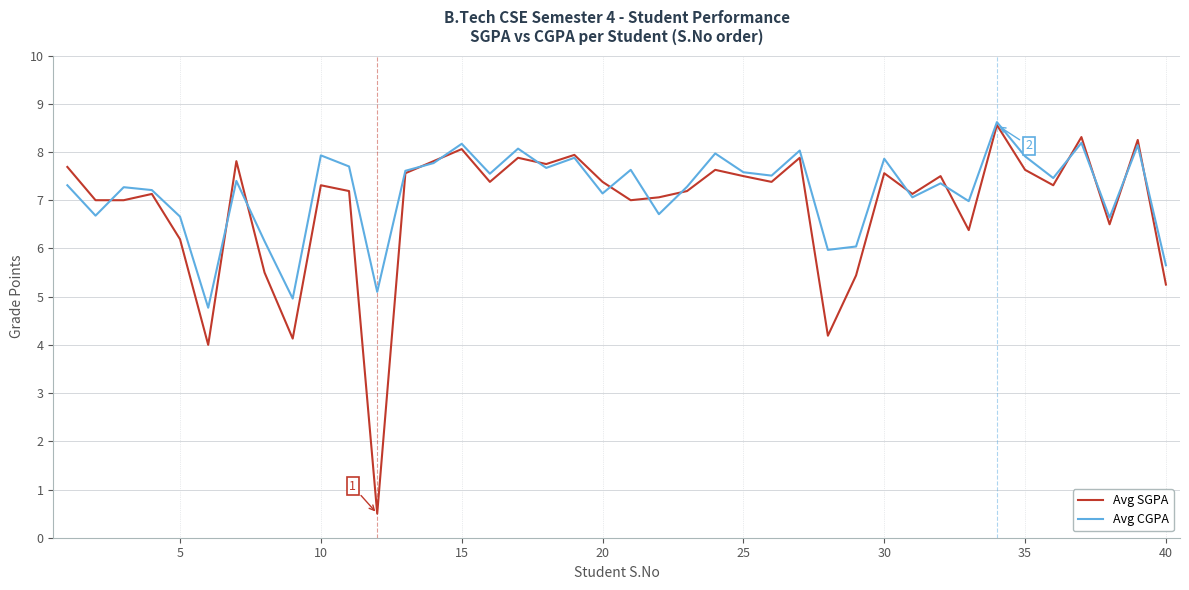

What is the highest value of the Avg CGPA series?

8.6